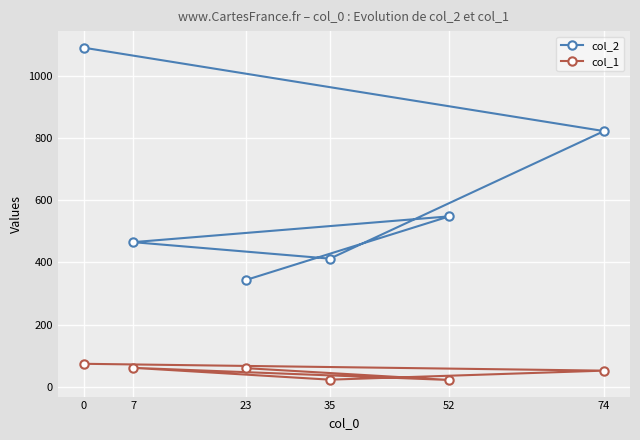

True or false: col_1 and col_2 intersect in this chart.

False